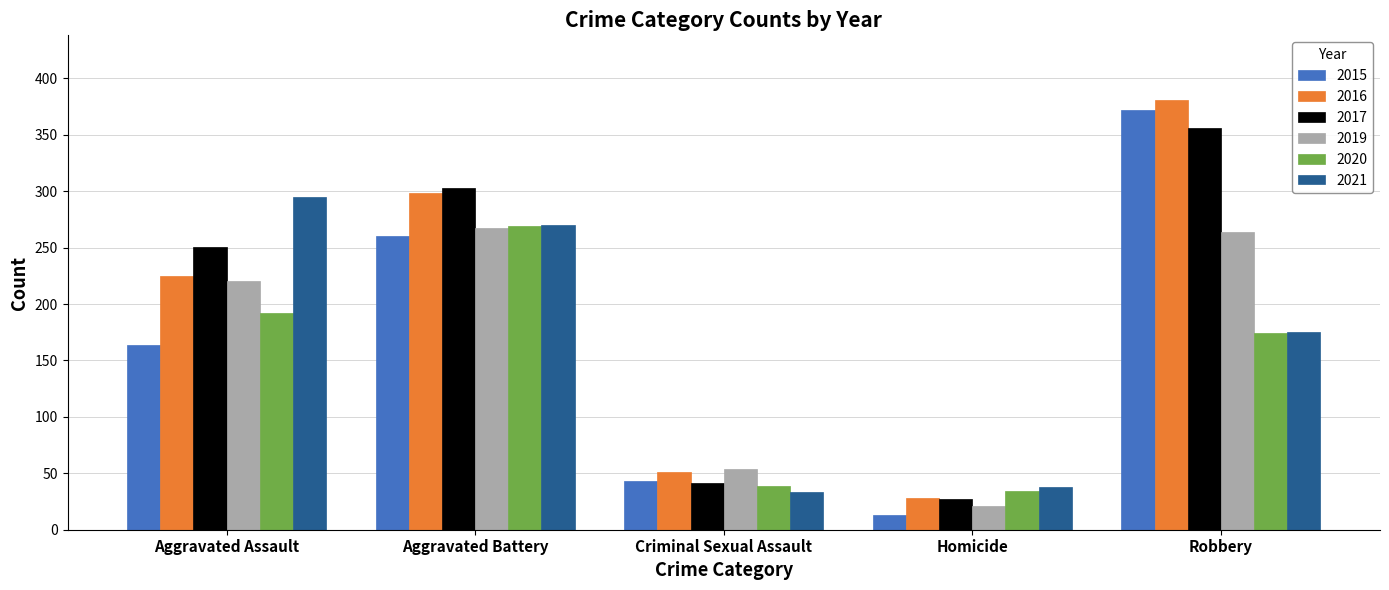

Which series has the largest range (max minus min)?

2015